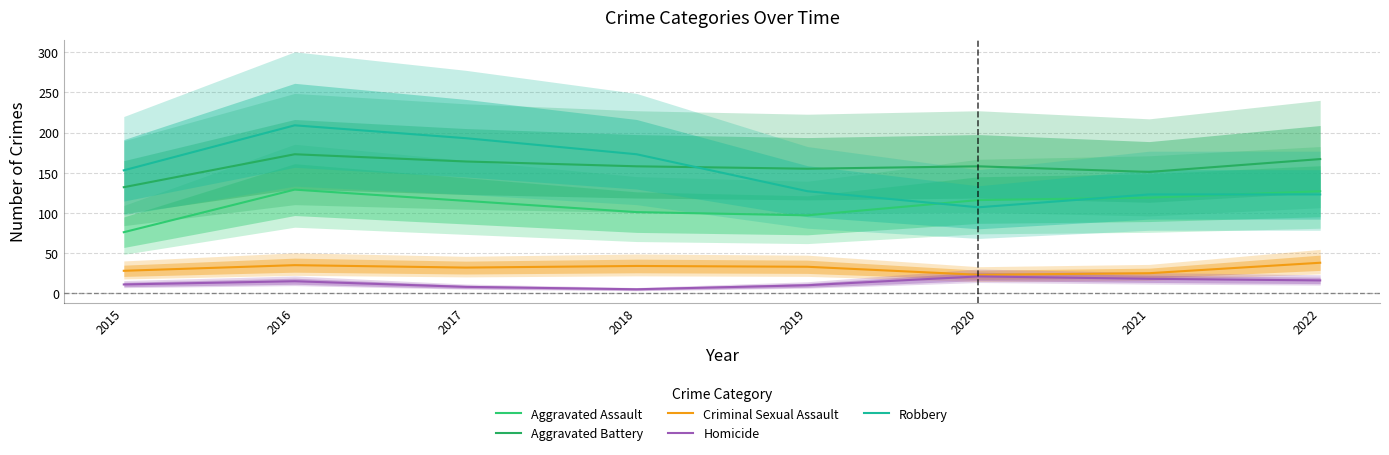

What is the value of the Robbery point at the 4th from the left?

173